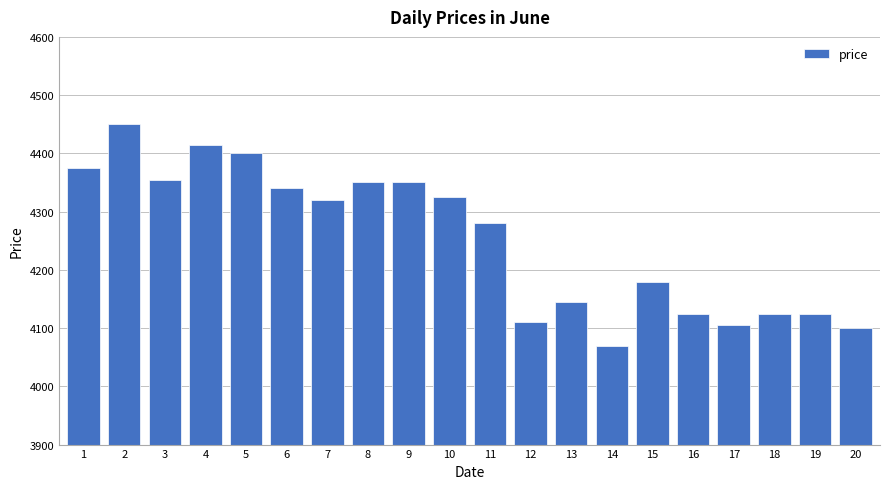

Approximately how many times larger is the value at 10 compared to 12?

1.1